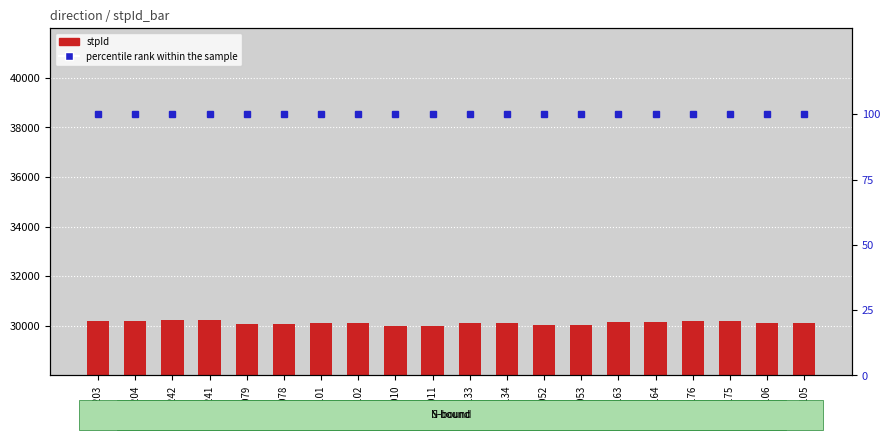

Which series has the largest total across all categories?

stpId